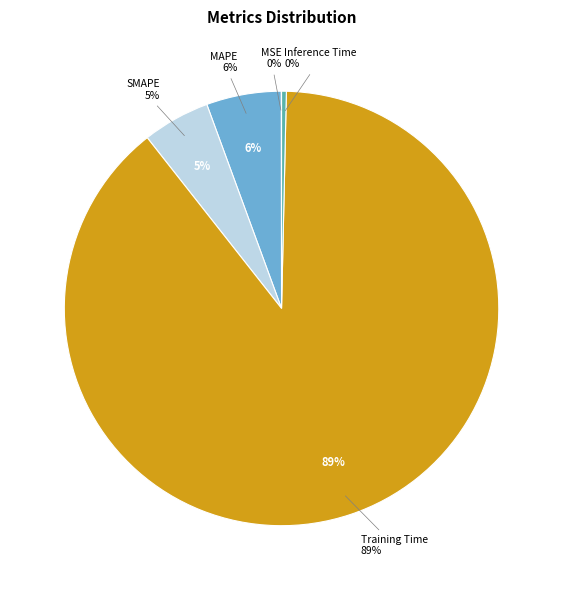

What is the ratio of the value at SMAPE to the value at Training Time?

0.1